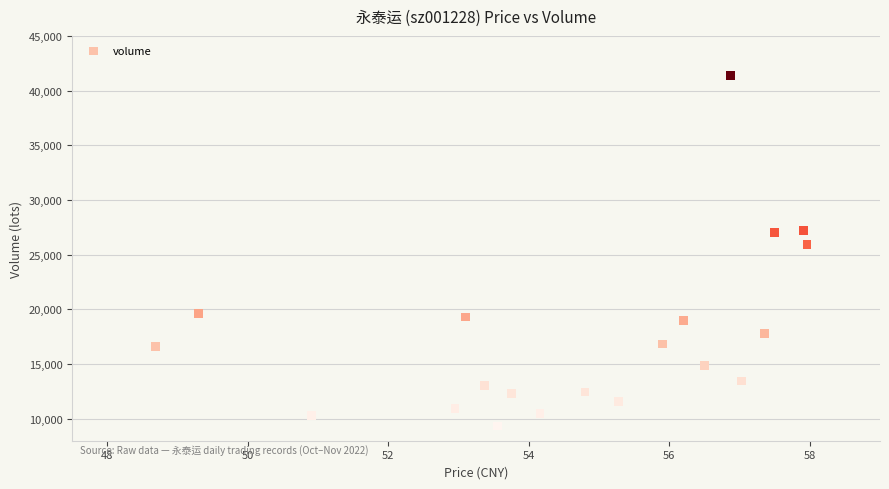

What is the range of Y values (max minus min)?

32028